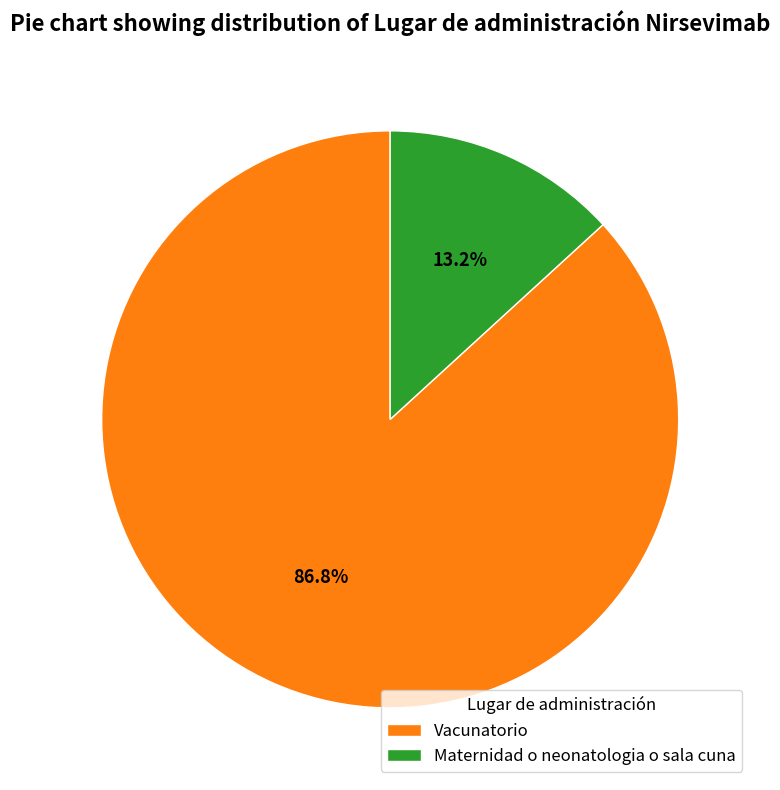

To the nearest percent, what percentage of the pie is Maternidad o neonatologia o sala cuna?

13%